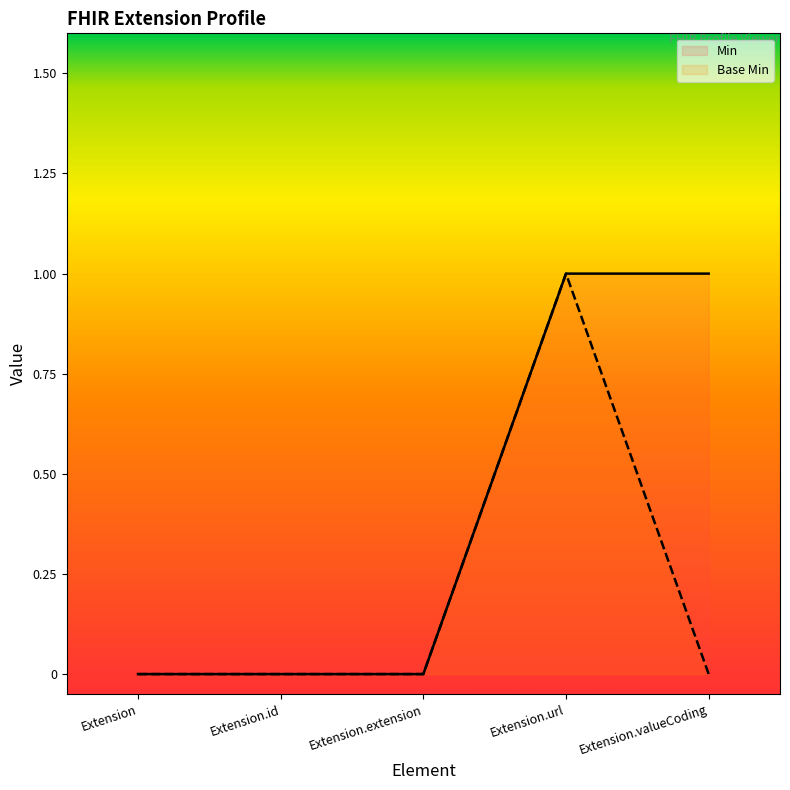

Which category has the lowest value in the Min series?

Extension